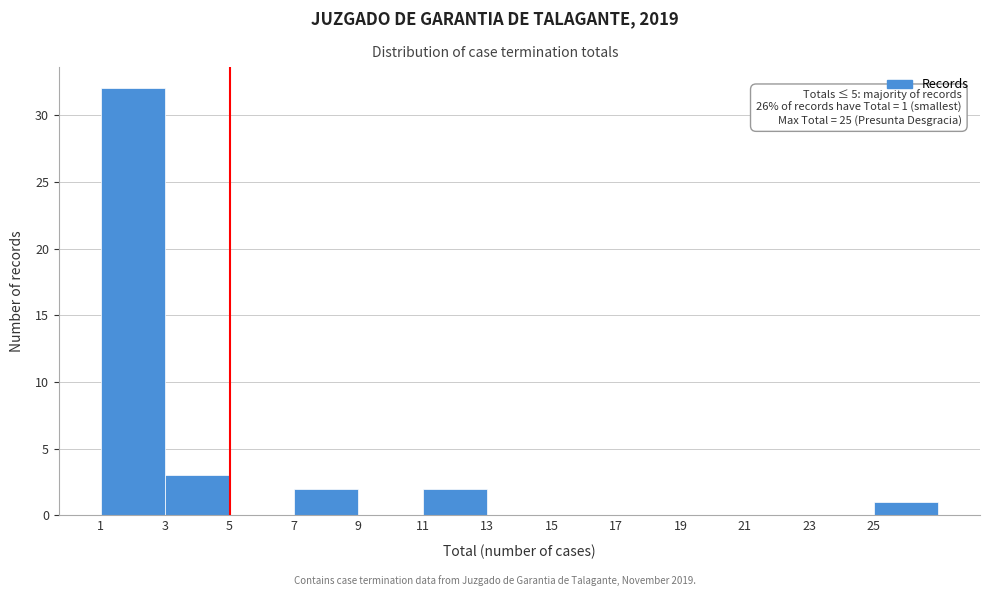

Which range on the x-axis has the tallest bar?

1 to 3